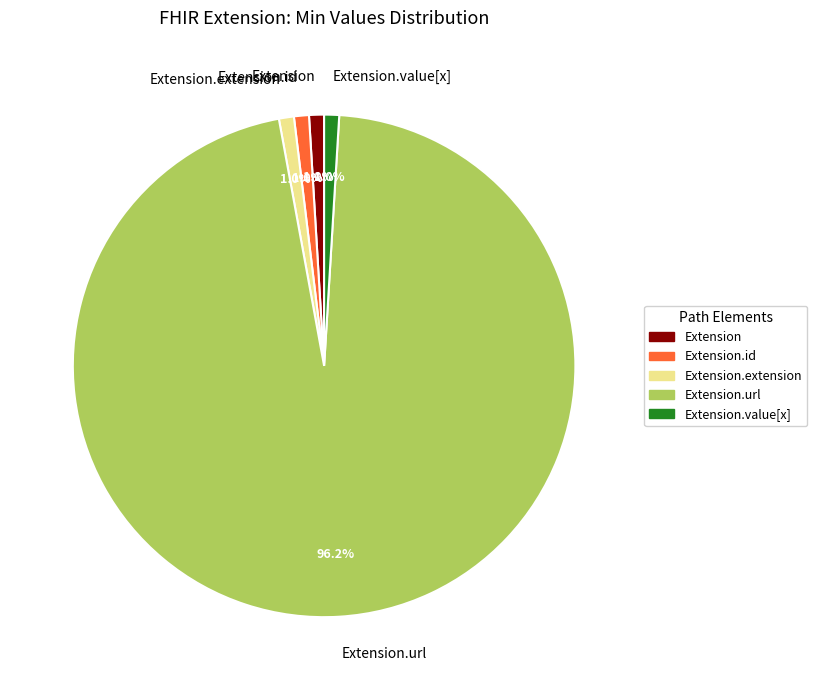

Is the sum of Extension.url and Extension.extension greater than half?

Yes